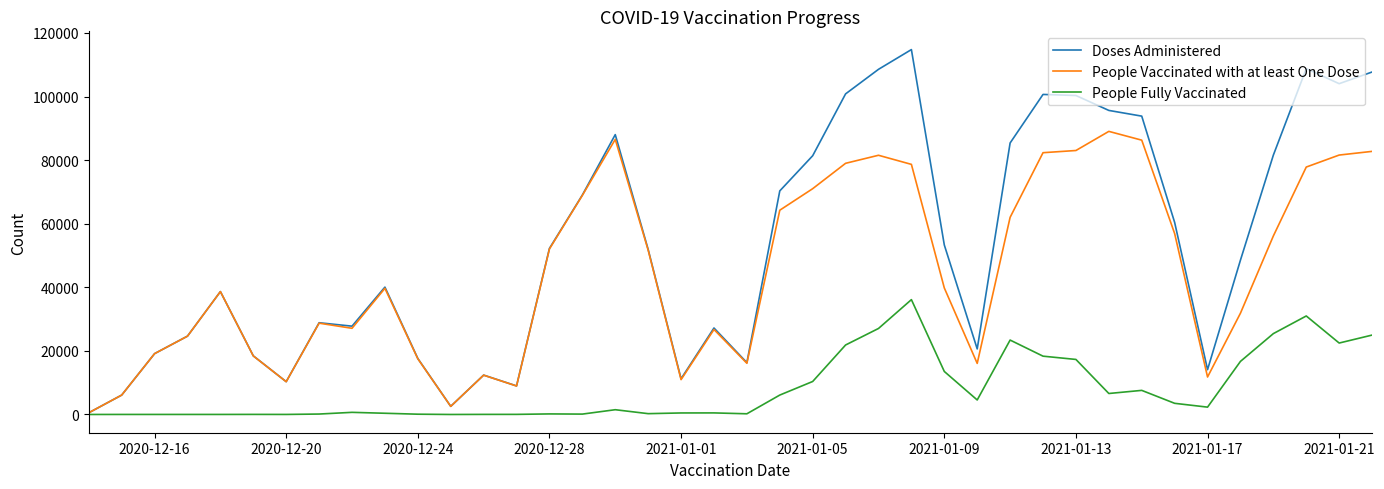

Which series has the largest range (max minus min)?

Doses Administered